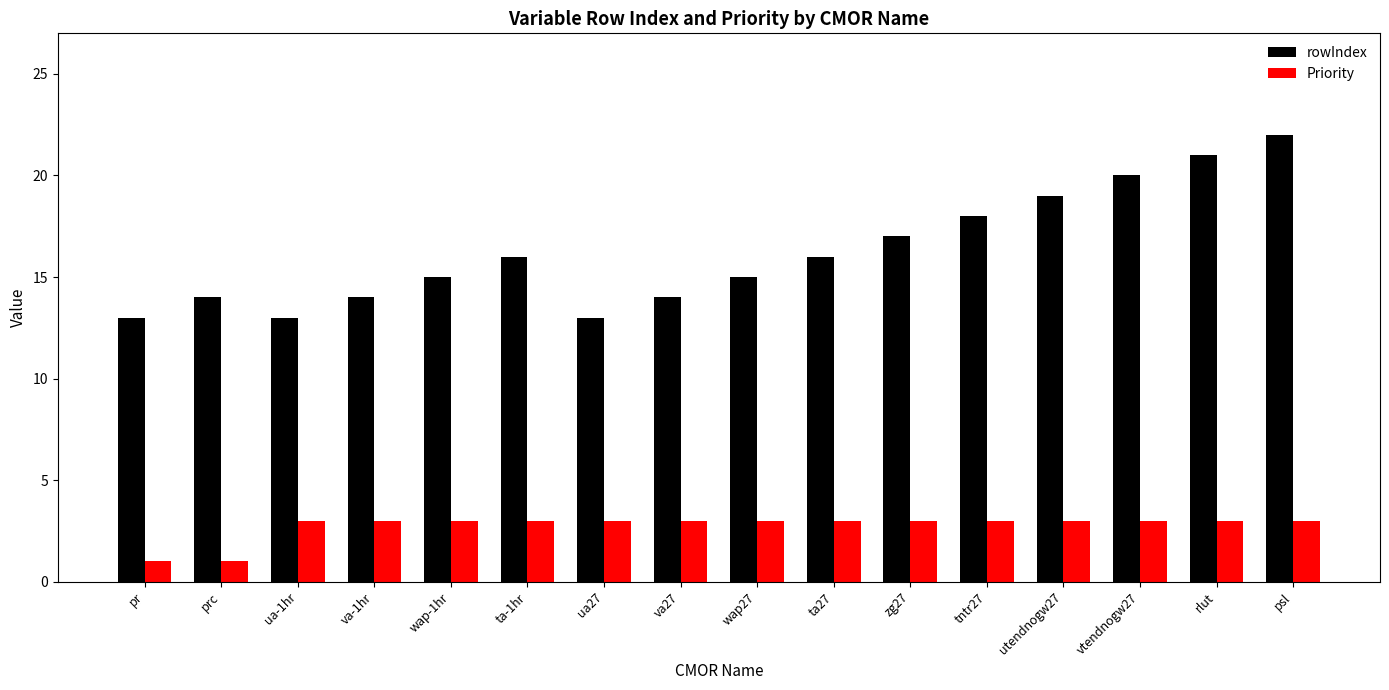

What is the spread (max minus min) of values at va-1hr?

11